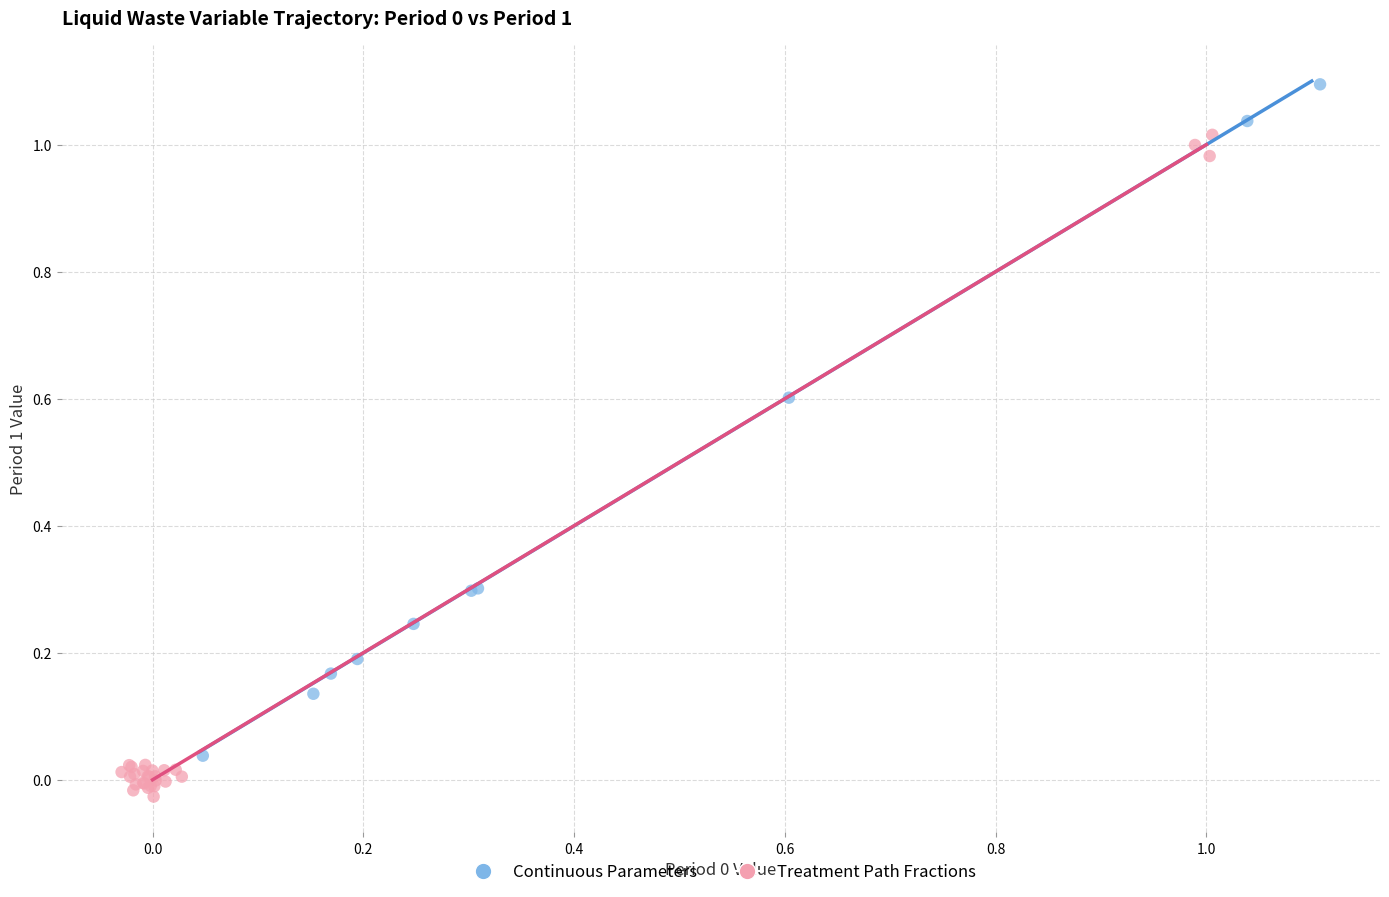

Which series reaches the minimum Y coordinate?

Treatment Path Fractions